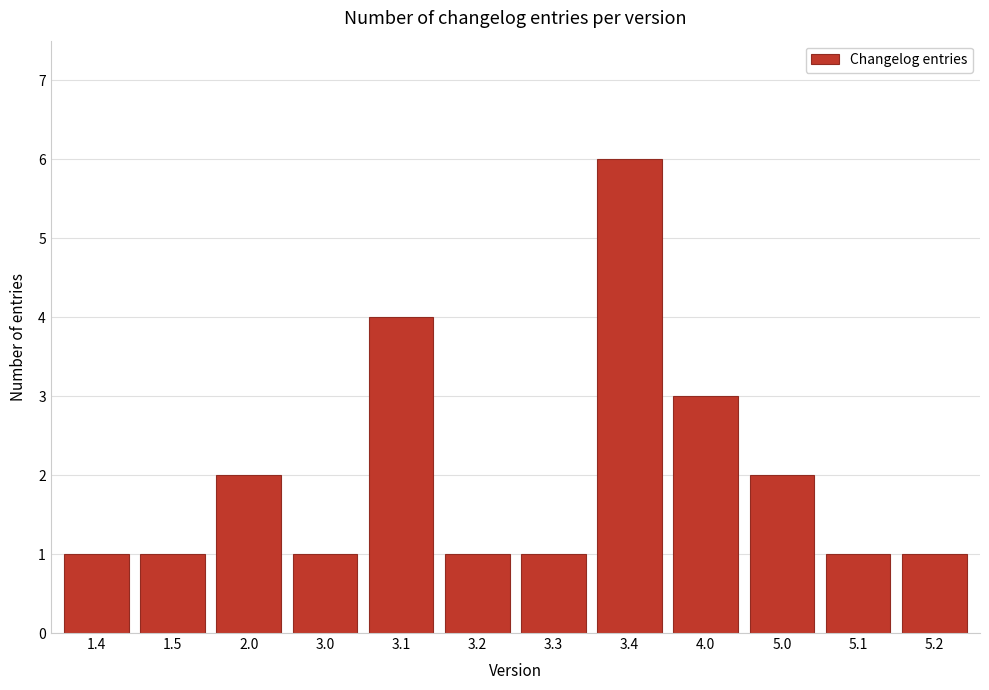

Reading right to left, transcribe all the data shown in this chart.

5.2=1	5.1=1	5.0=2	4.0=3	3.4=6	3.3=1	3.2=1	3.1=4	3.0=1	2.0=2	1.5=1	1.4=1